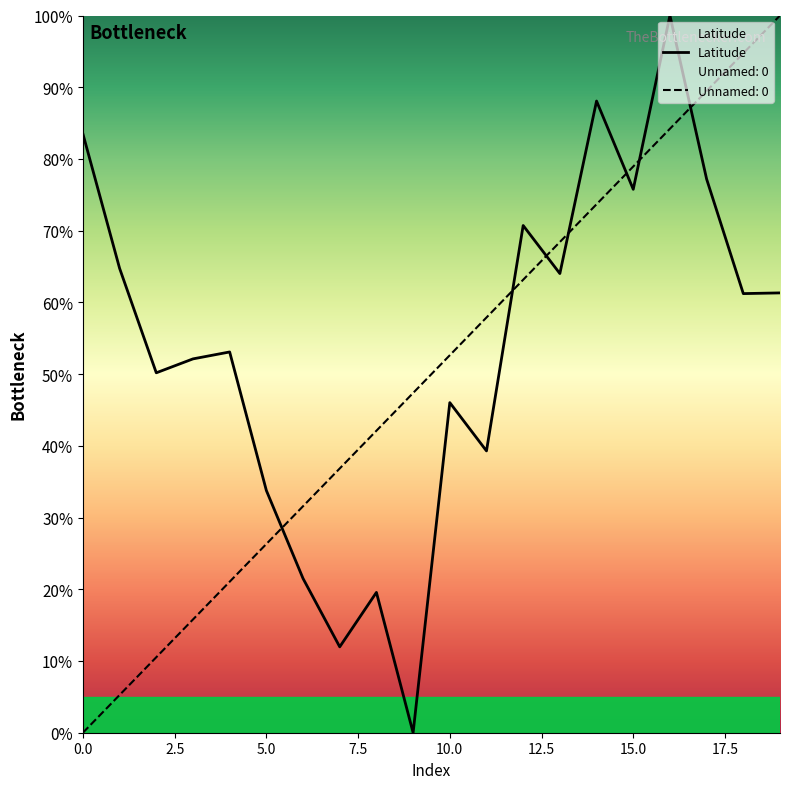

Does the chart display data point markers on the line(s)?

No